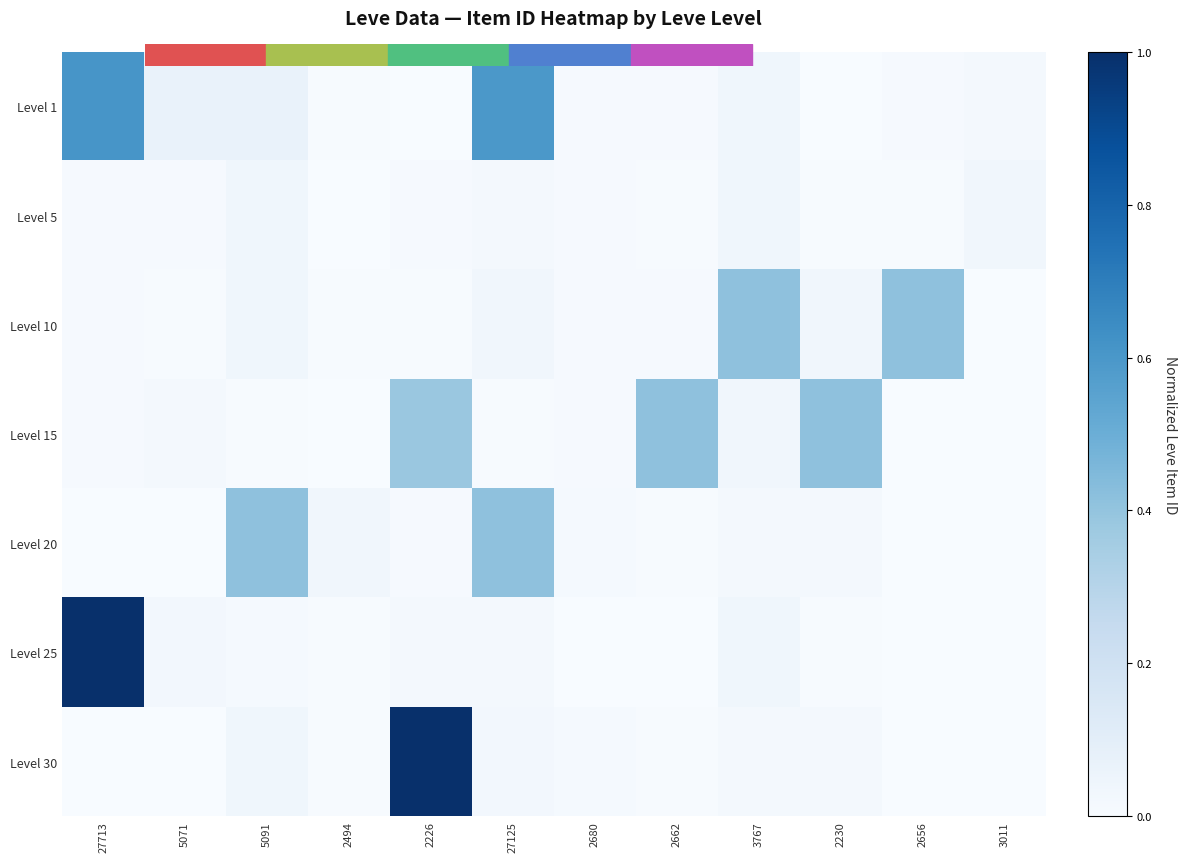

Reading right to left, what are all the values shown in this chart?

Level 1: 3011=0.0	2656=0.0	2230=0.0	3767=0.0	2662=0.0	2680=0.0	27125=0.6	2226=0.0	2494=0.0	5091=0.1	5071=0.1	27713=0.6
Level 5: 3011=0.0	2656=0.0	2230=0.0	3767=0.0	2662=0.0	2680=0.0	27125=0.0	2226=0.0	2494=0.0	5091=0.0	5071=0.0	27713=0.0
Level 10: 3011=0.0	2656=0.4	2230=0.0	3767=0.4	2662=0.0	2680=0.0	27125=0.0	2226=0.0	2494=0.0	5091=0.0	5071=0.0	27713=0.0
Level 15: 3011=0.0	2656=0.0	2230=0.4	3767=0.0	2662=0.4	2680=0.0	27125=0.0	2226=0.4	2494=0.0	5091=0.0	5071=0.0	27713=0.0
Level 20: 3011=0.0	2656=0.0	2230=0.0	3767=0.0	2662=0.0	2680=0.0	27125=0.4	2226=0.0	2494=0.0	5091=0.4	5071=0.0	27713=0.0
Level 25: 3011=0.0	2656=0.0	2230=0.0	3767=0.0	2662=0.0	2680=0.0	27125=0.0	2226=0.0	2494=0.0	5091=0.0	5071=0.0	27713=1.0
Level 30: 3011=0.0	2656=0.0	2230=0.0	3767=0.0	2662=0.0	2680=0.0	27125=0.0	2226=1.0	2494=0.0	5091=0.0	5071=0.0	27713=0.0